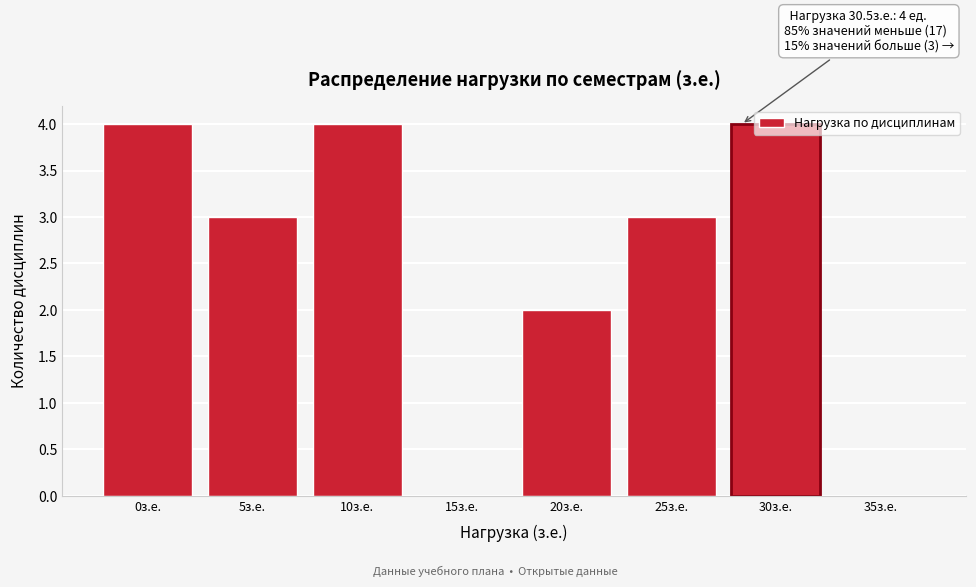

What is the sum of all values?

20